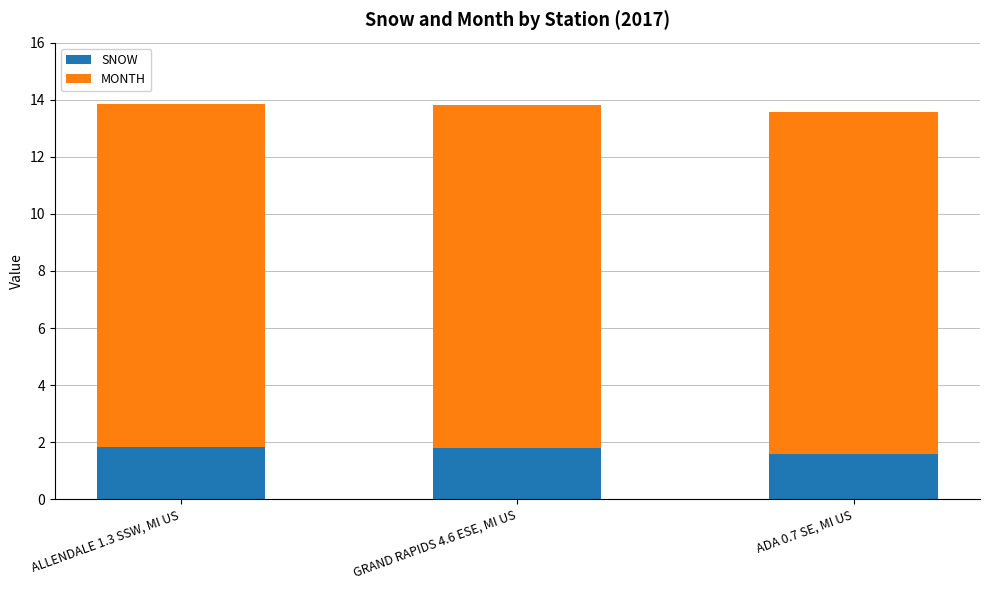

What is the sum of all SNOW values?

5.2